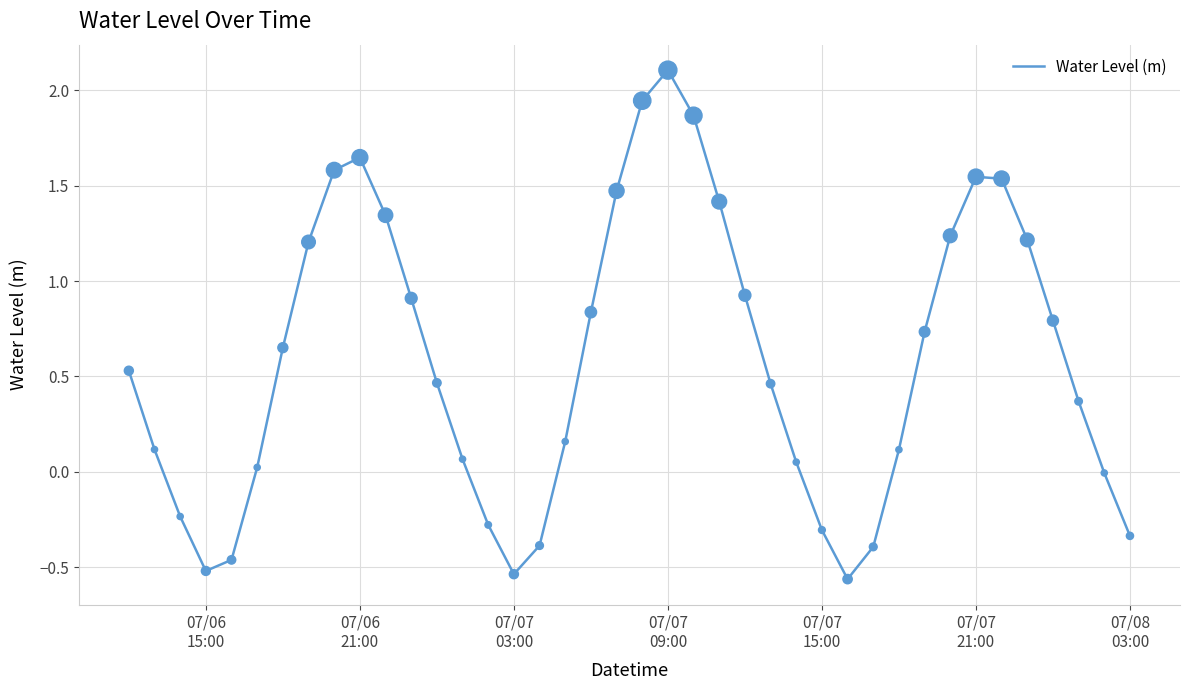

What is the difference between the maximum and minimum values?

2.7